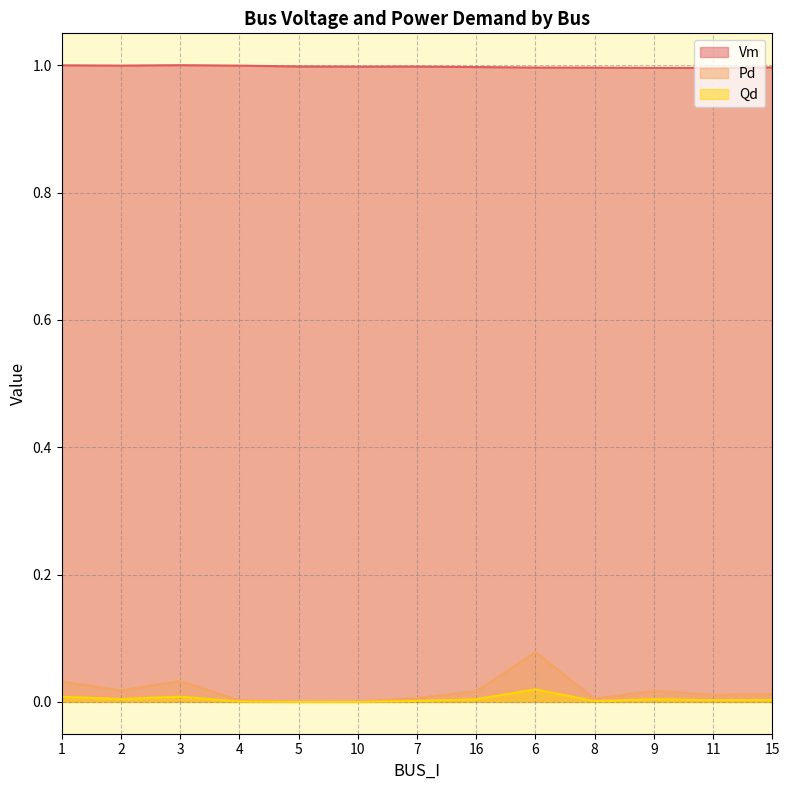

Which series changed the most between 1 and 3?

Pd